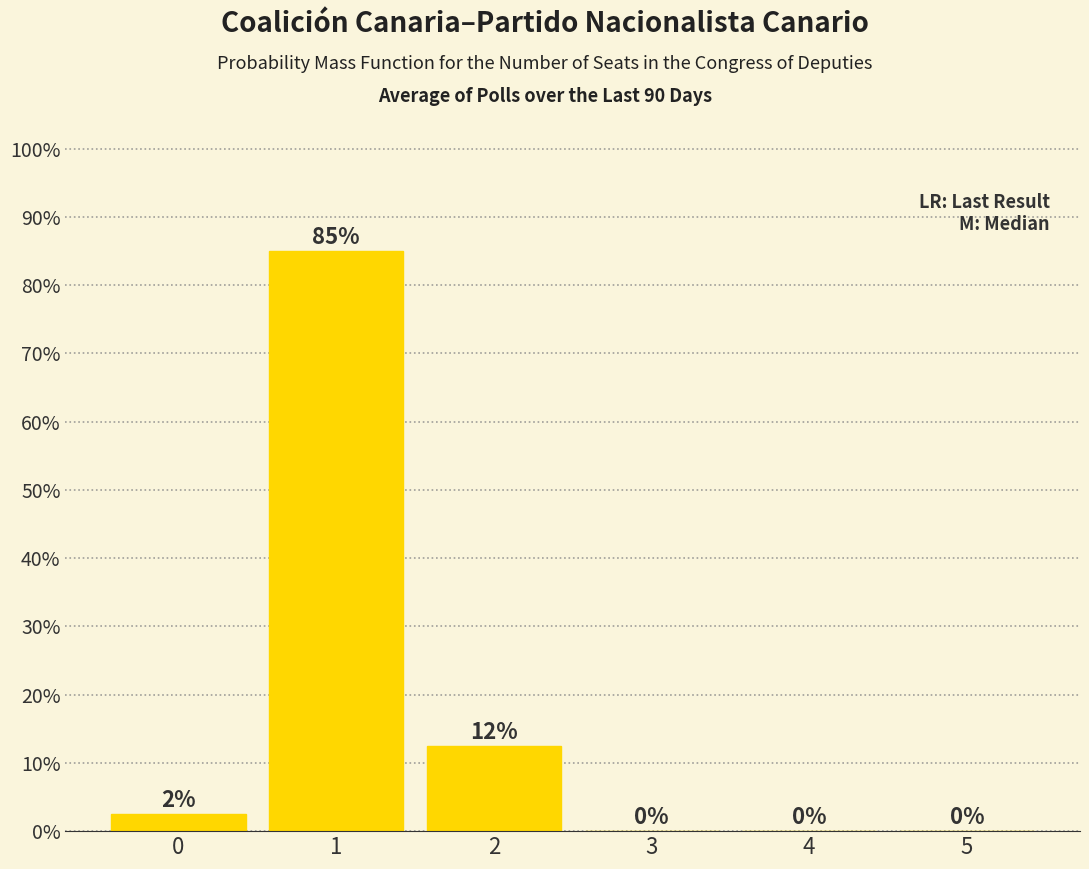

List the labels in order of value, smallest first.

3, 4, 5, 0, 2, 1